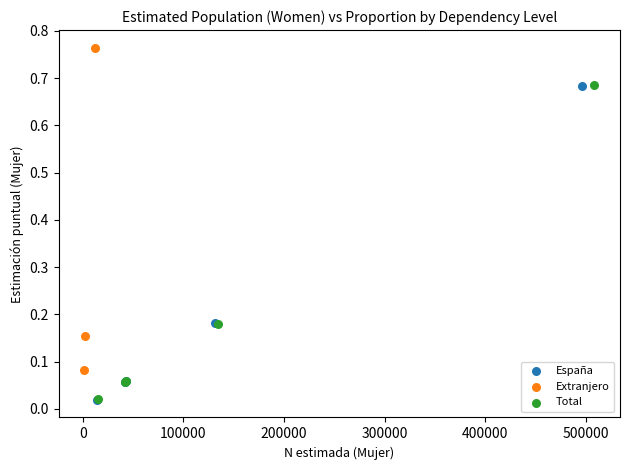

Which series contains the highest Y value?

Extranjero